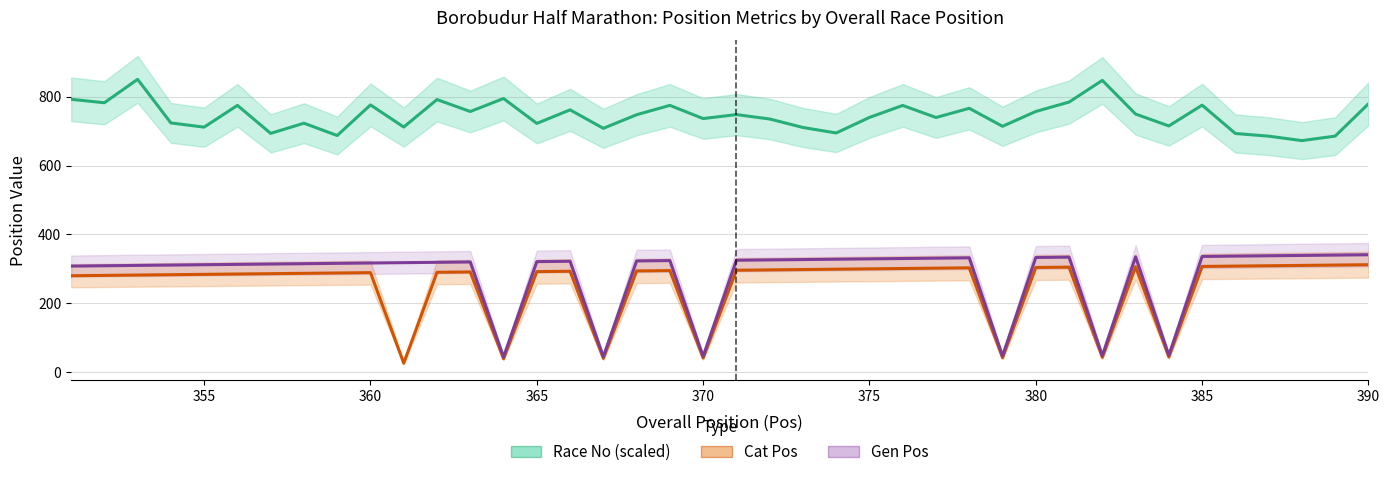

What is the minimum value for Cat Pos?

26.0